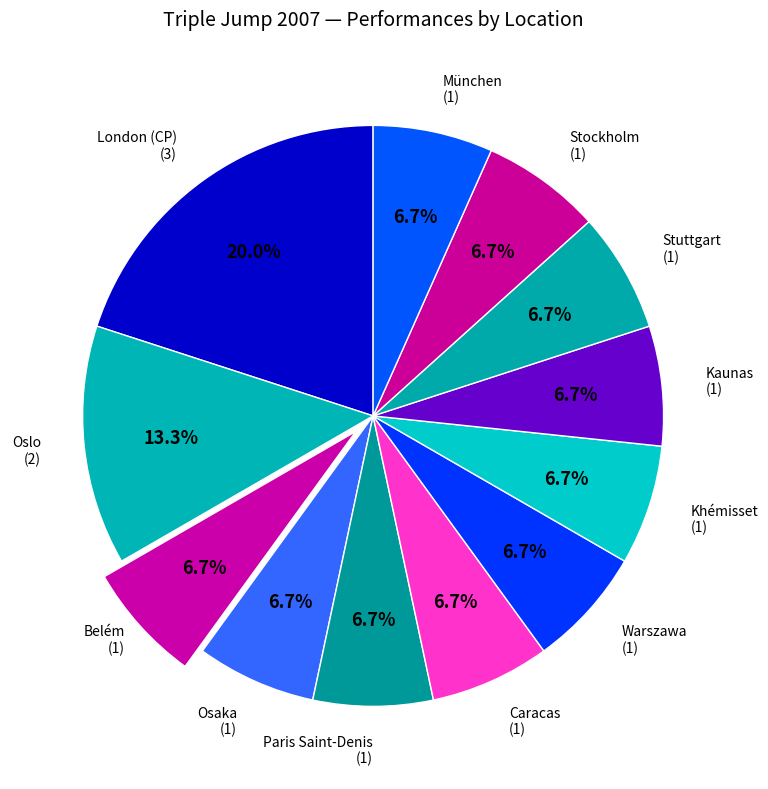

To the nearest percent, what is the difference between the largest and smallest slice percentages?

13%